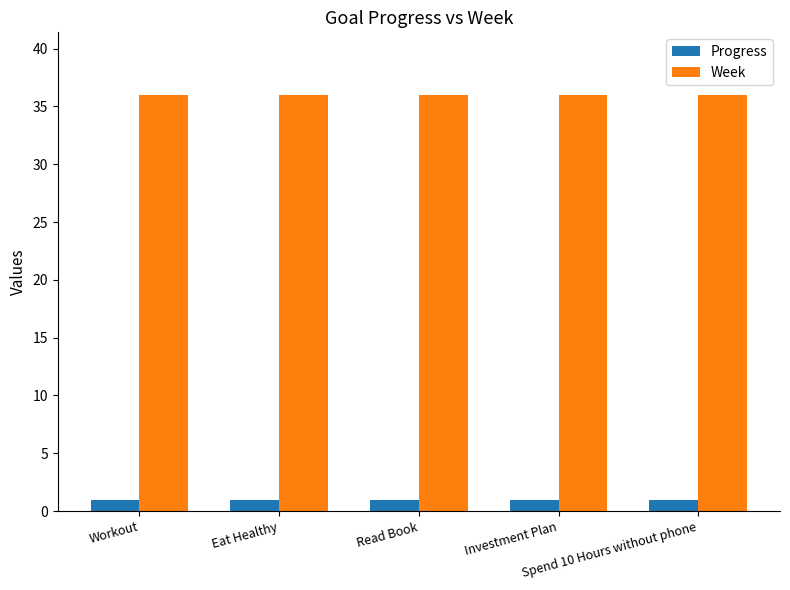

What is the label of the 2nd bar from the right?

Investment Plan